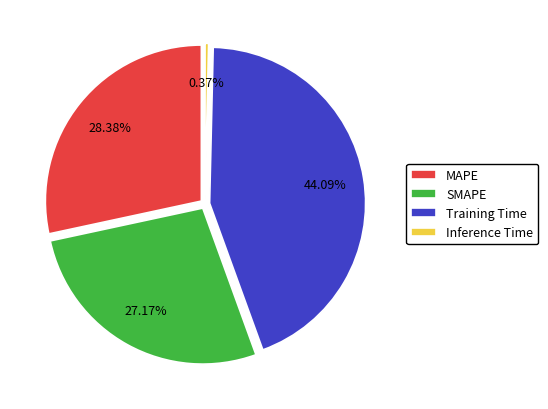

What percentage do MAPE and Inference Time together represent?

28.7%